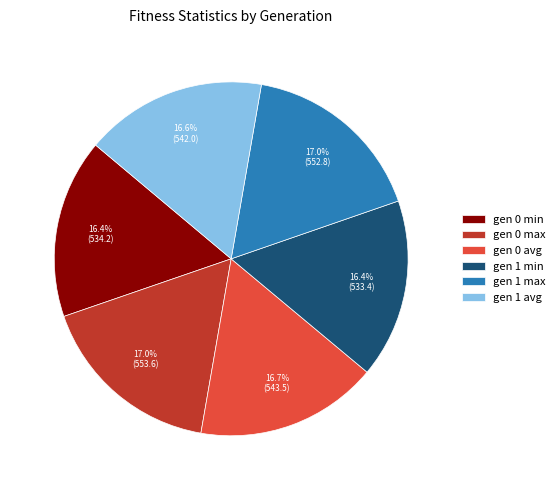

What percentage is NOT represented by gen 0 max?

83.0%